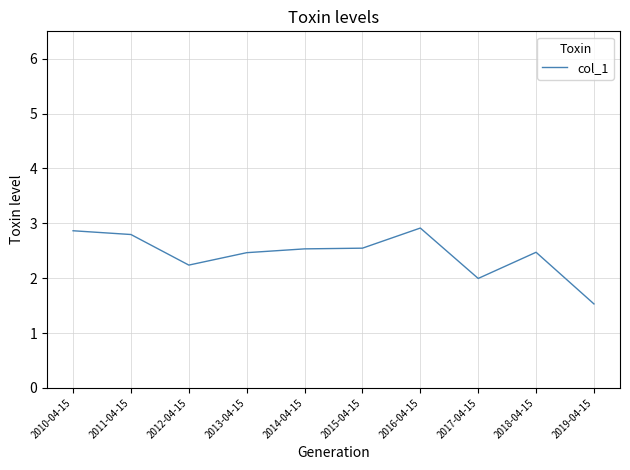

True or false: the data shows 1.5 at 2019-04-15.

True